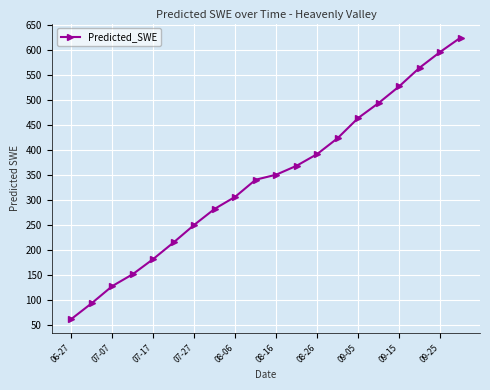

True or false: the data has more than 2 interior local peaks.

False